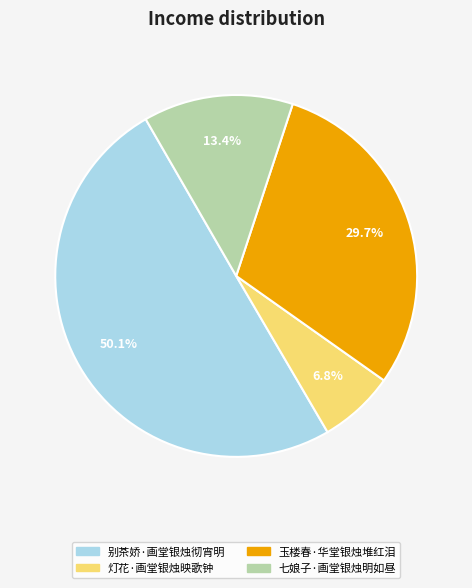

What percentage is the 玉楼春·华堂银烛堆红泪 slice, to the nearest percent?

30%